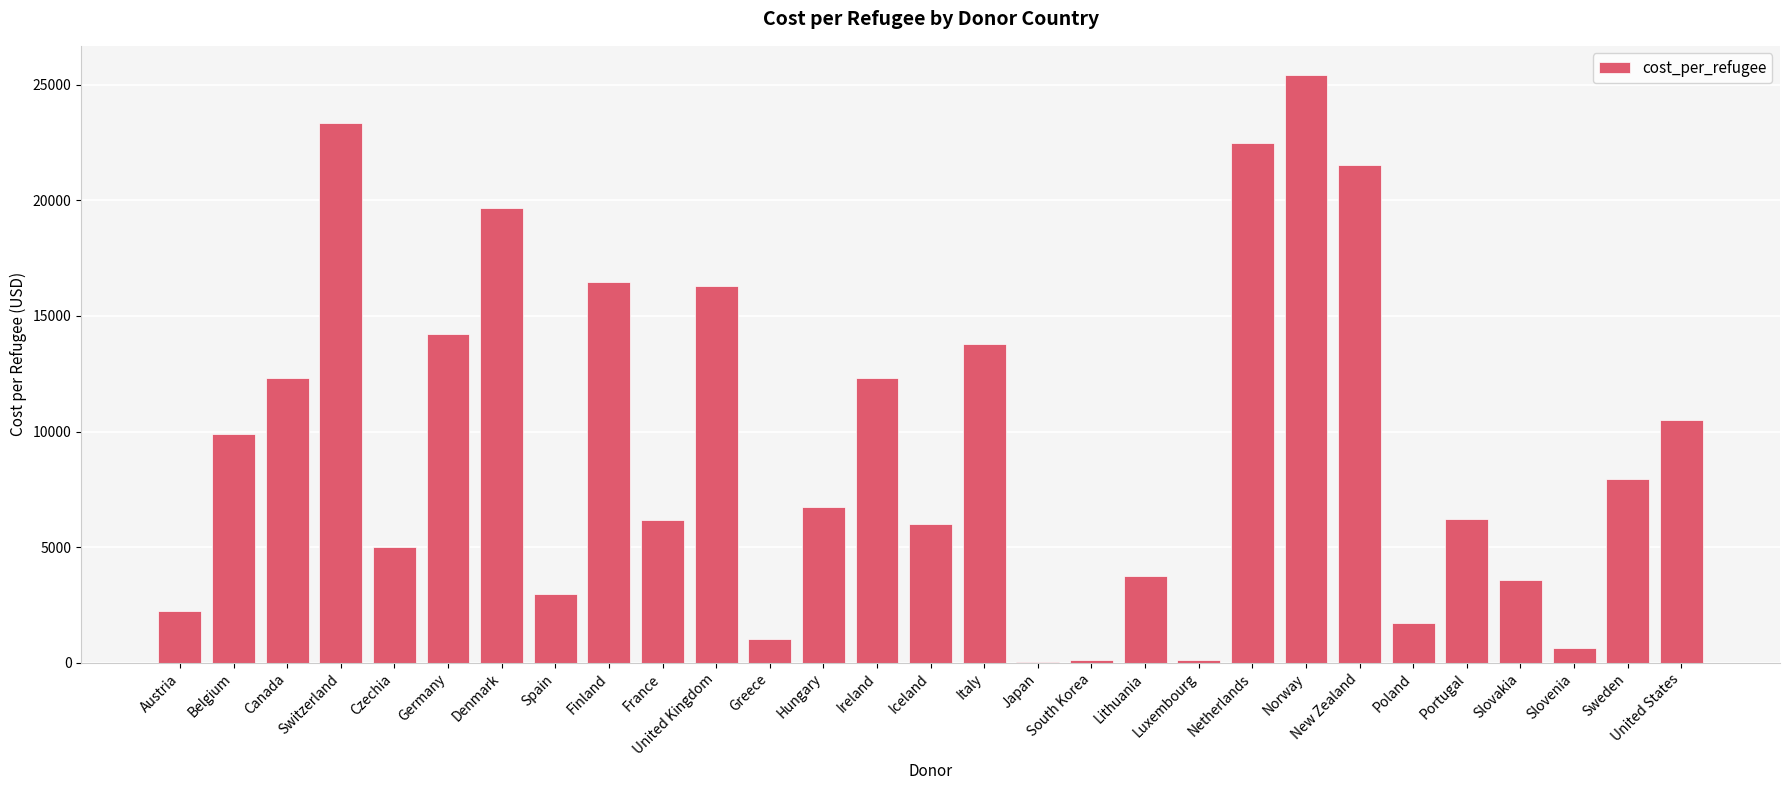

Is it true that the value at Denmark is 32206.0?

False